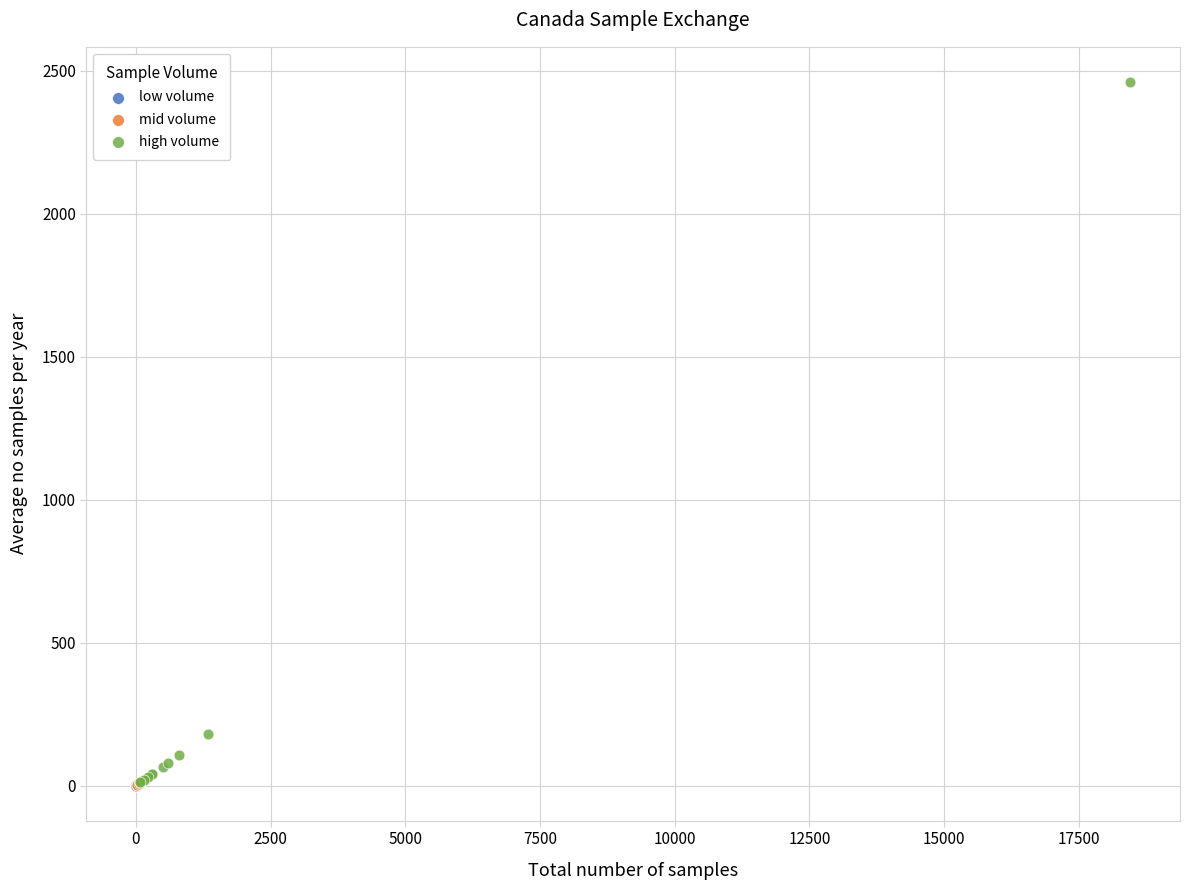

What are all the series names shown in the legend?

low volume, mid volume, high volume